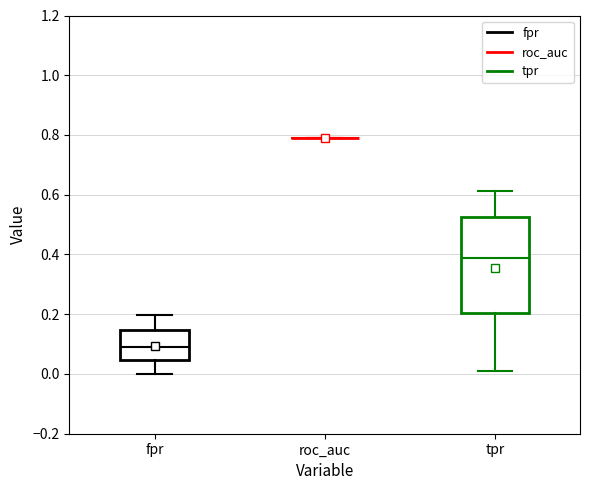

Reading left to right, transcribe this box plot: for each box, give where its median line is, the range the box spans, and where its two whiskers end, as read against the y-axis. The values are not printed on the chart, so give them approximately, as read against the axis.

fpr: median 0.10, box 0.04 to 0.14, whiskers 0.00 to 0.20
roc_auc: box collapsed to a line at 0.78, whiskers 0.78 to 0.78
tpr: median 0.38, box 0.20 to 0.52, whiskers 0.00 to 0.62